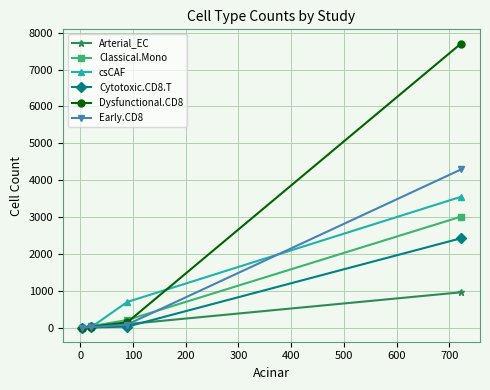

Which series ends up on top after the final intersection of Early.CD8 and csCAF?

Early.CD8